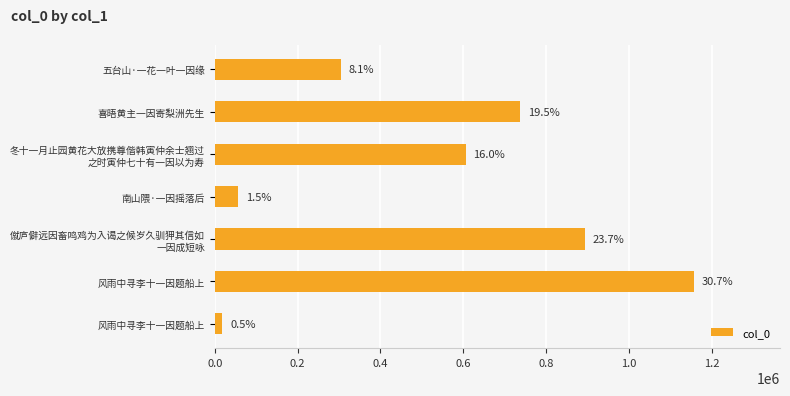

How many bars are there in total?

7